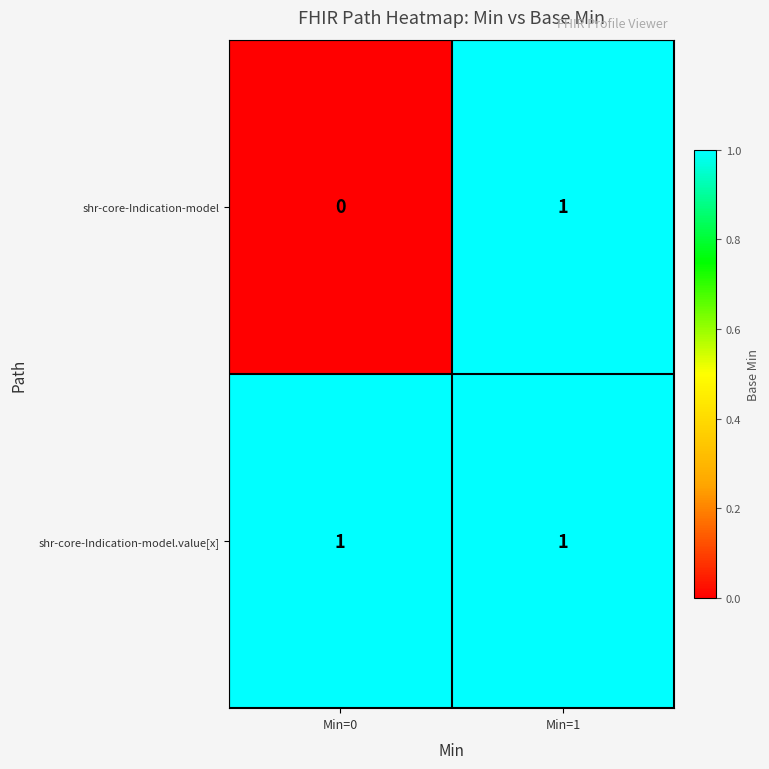

How many data points does each series have?

2